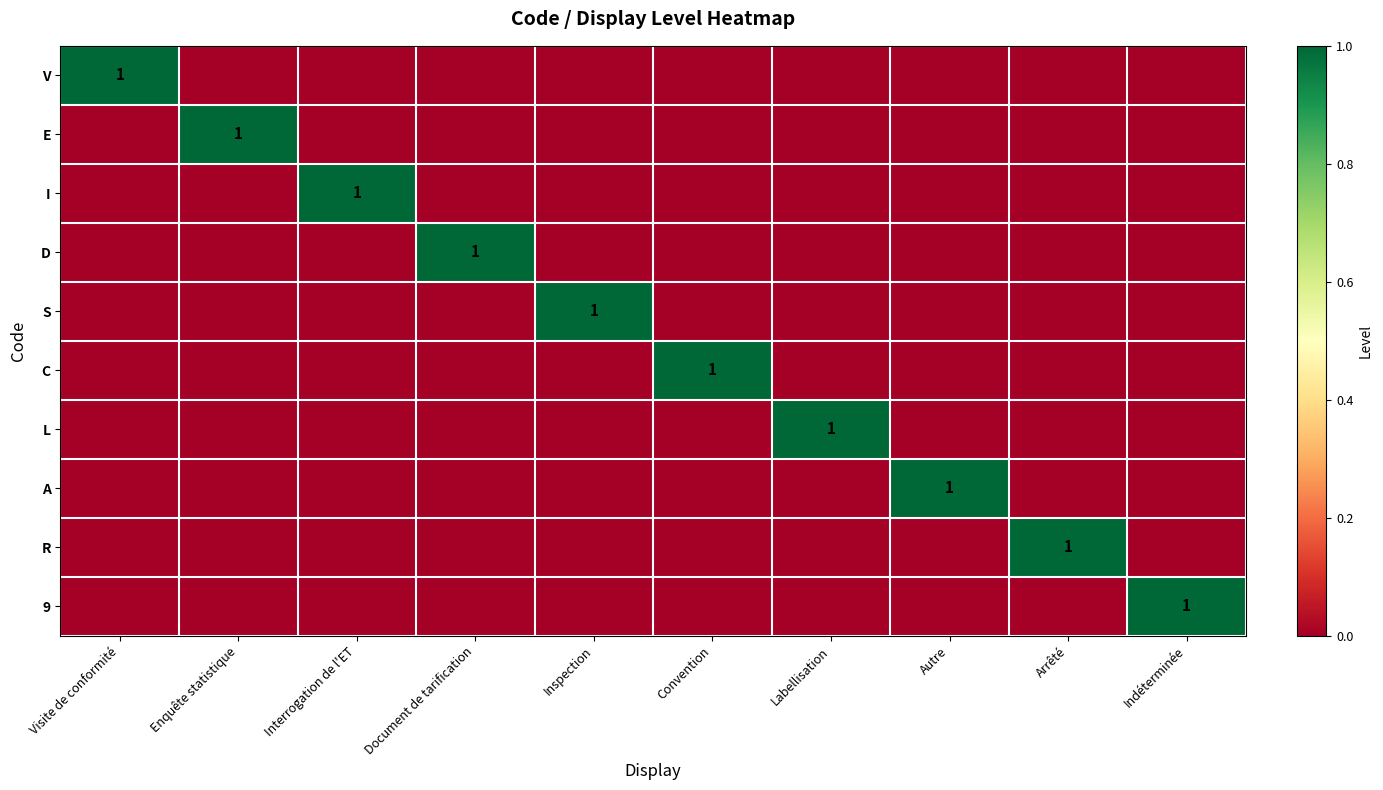

How many data points does each series have?

10